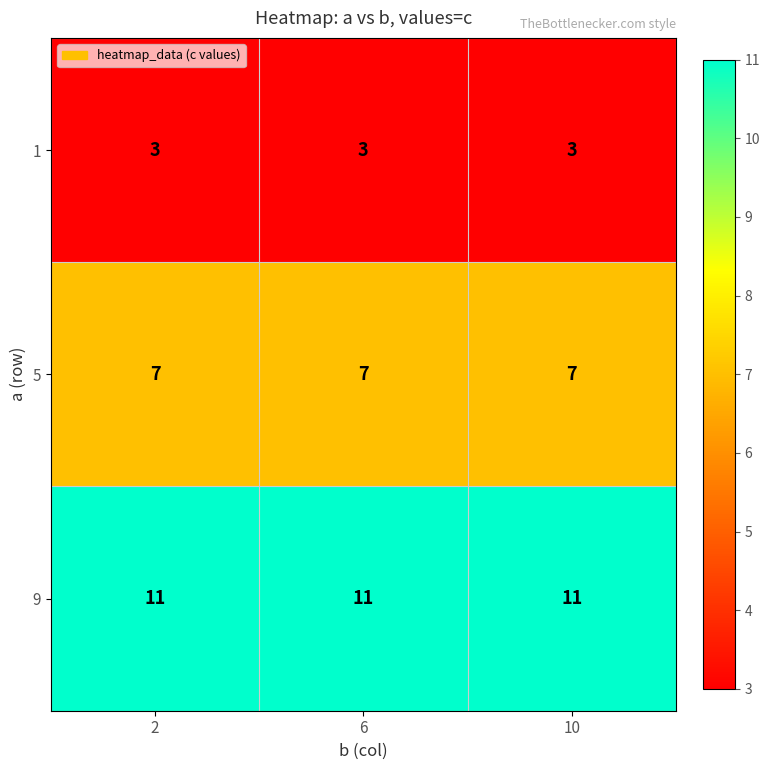

True or false: 1 has a value of 3 at 10.

True